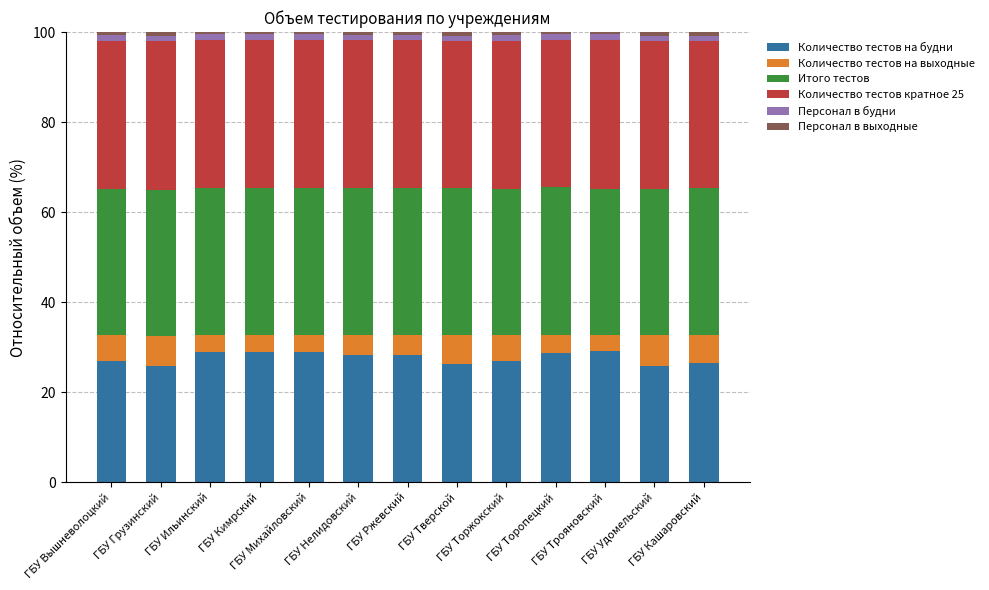

What is the maximum value for Количество тестов на будни?

29.1